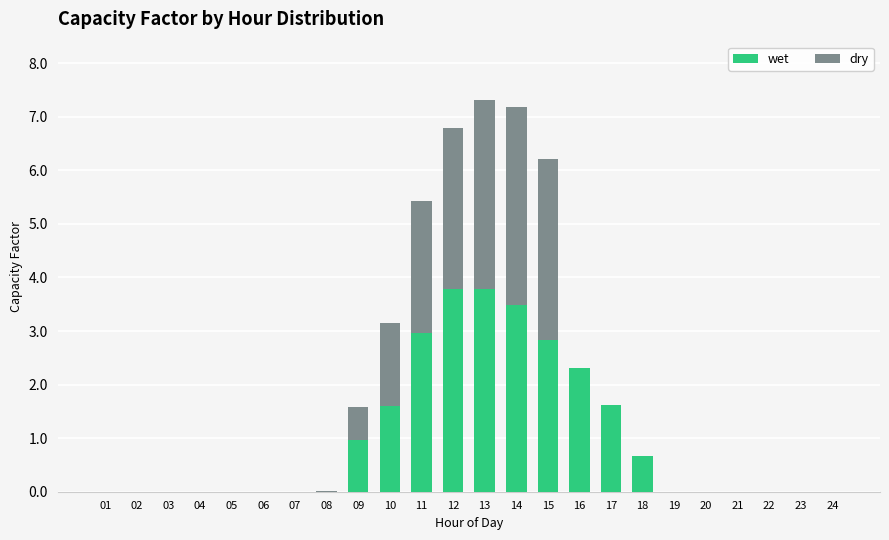

The value of wet at 03 is 2.3. True or false?

False